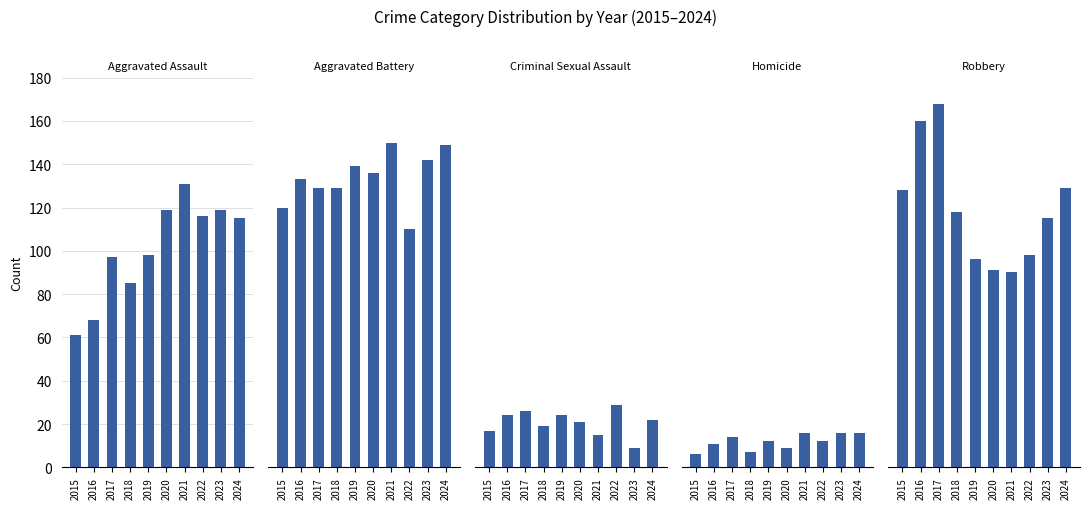

What are all the series names shown in the legend?

Aggravated Assault, Aggravated Battery, Criminal Sexual Assault, Homicide, Robbery